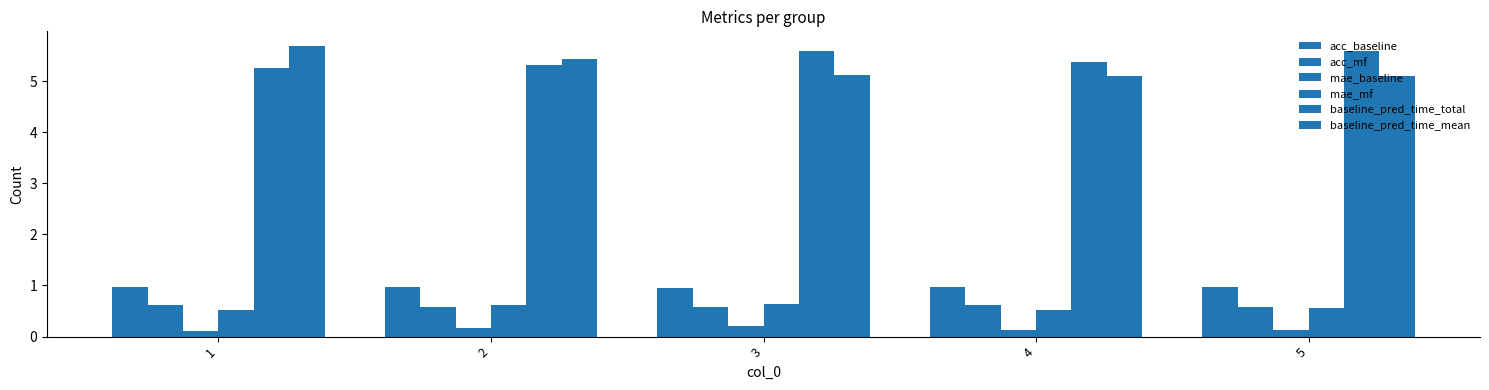

Are the bars horizontal?

No